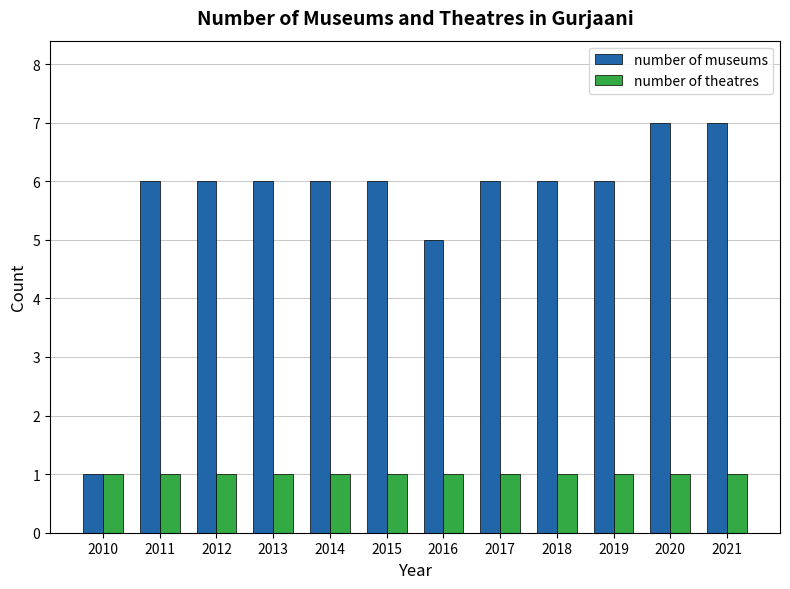

Which series has the widest spread of values?

number of museums